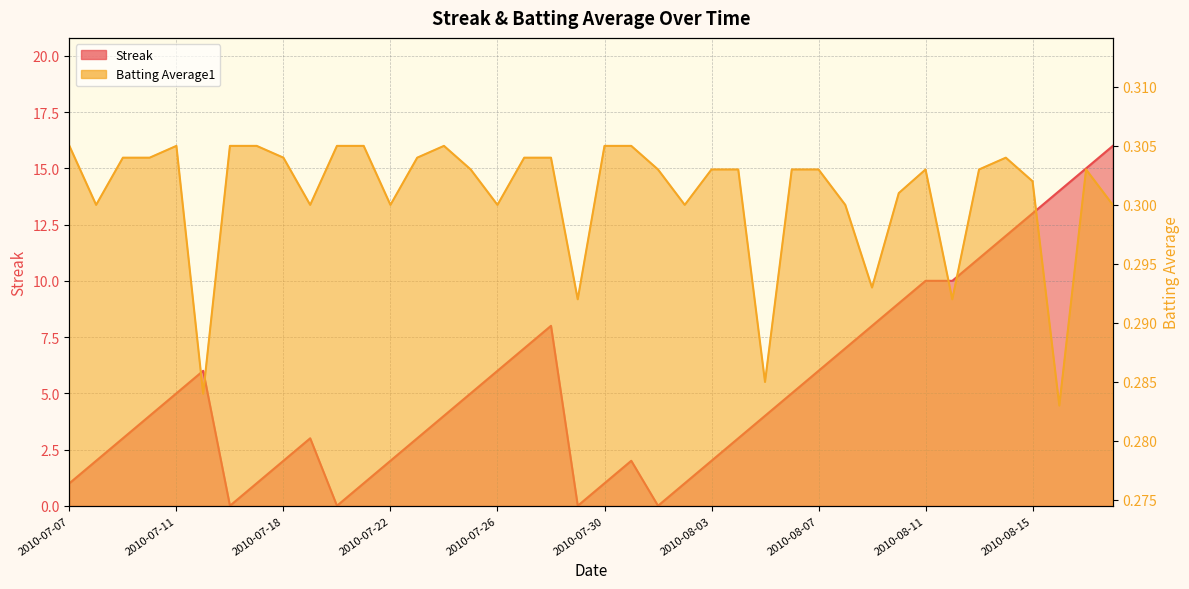

Which series changed the most between 2010-07-29 and 2010-08-01?

Batting Average1